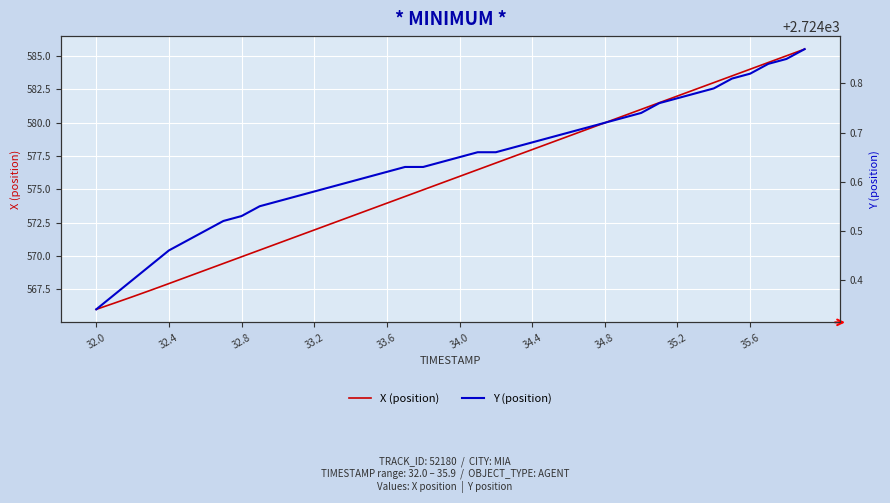

Is it true that X (position) equals 992.8 at 35.2?

False